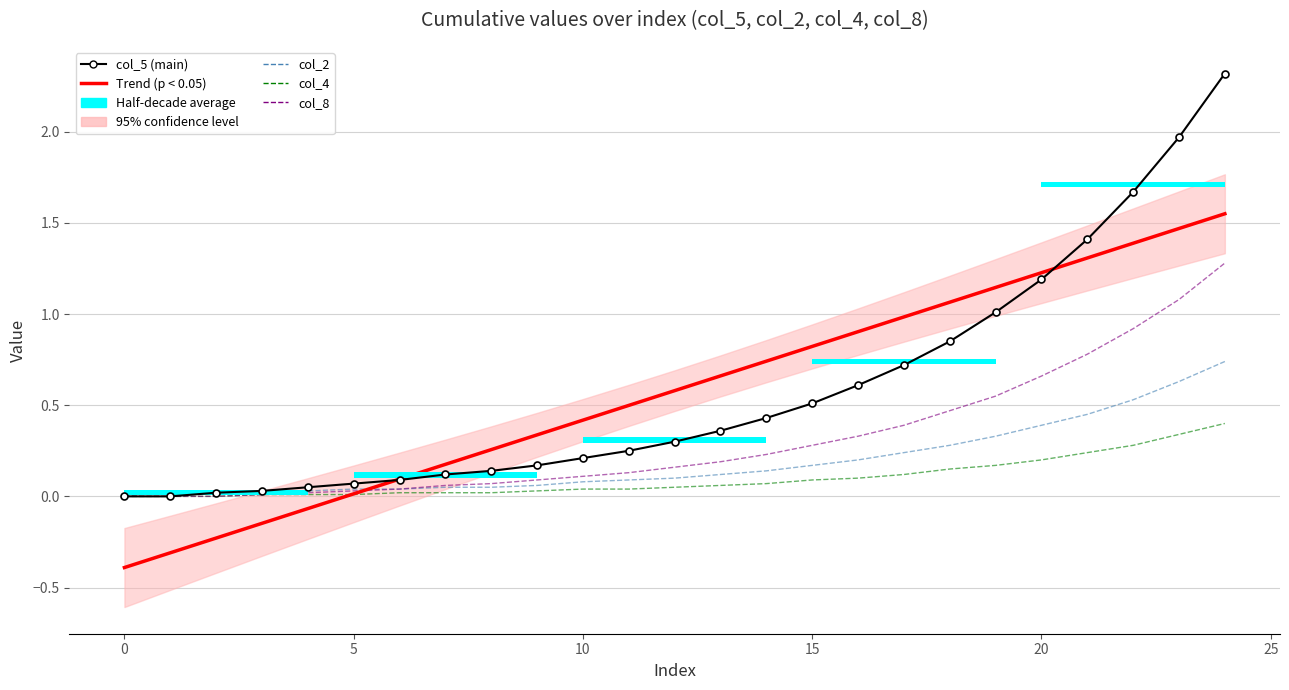

What is the average value of the col_5 series?

0.6